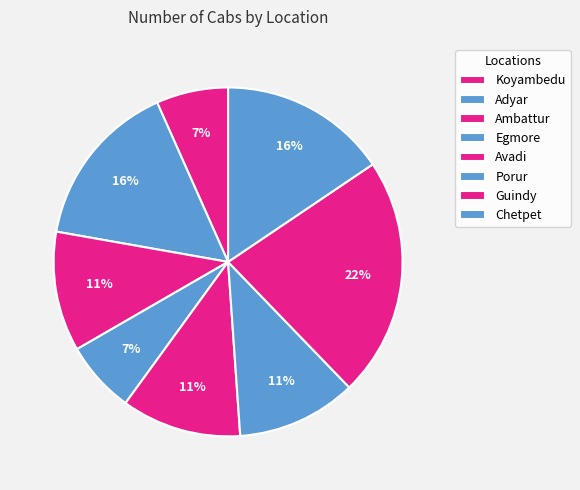

What portion of the pie excludes Guindy?

77.8%